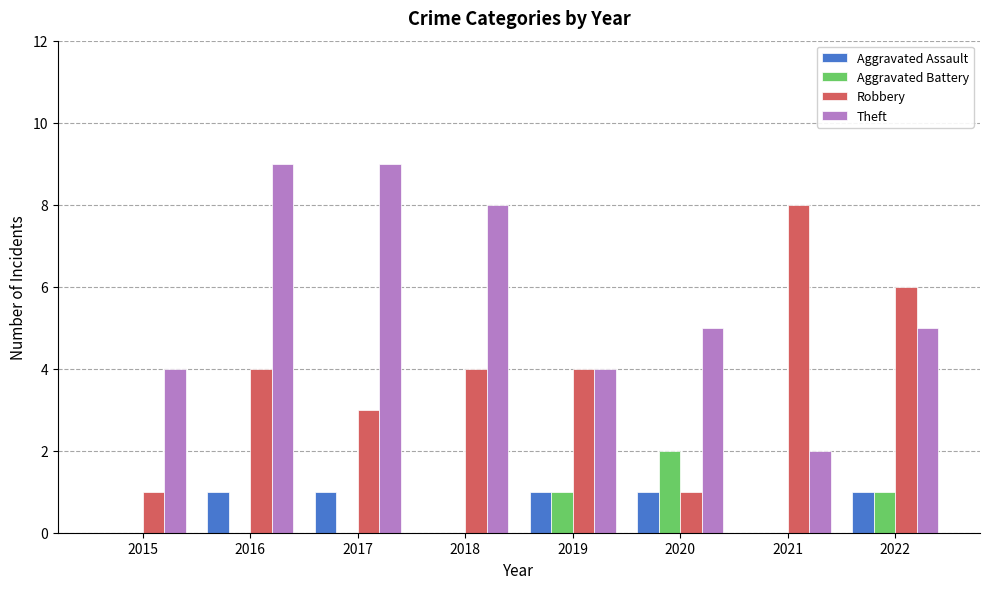

What is the highest value of the Theft series?

9